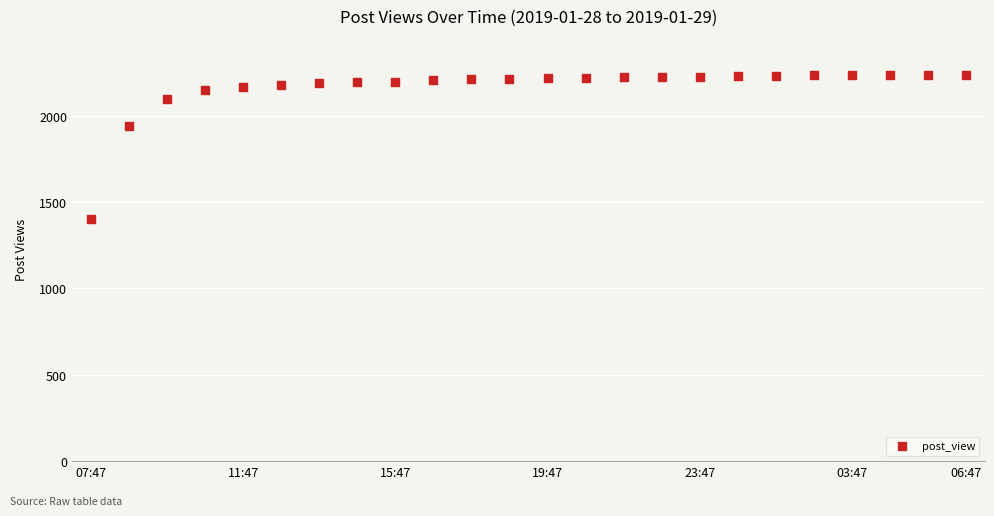

What is the range of Y values (max minus min)?

835